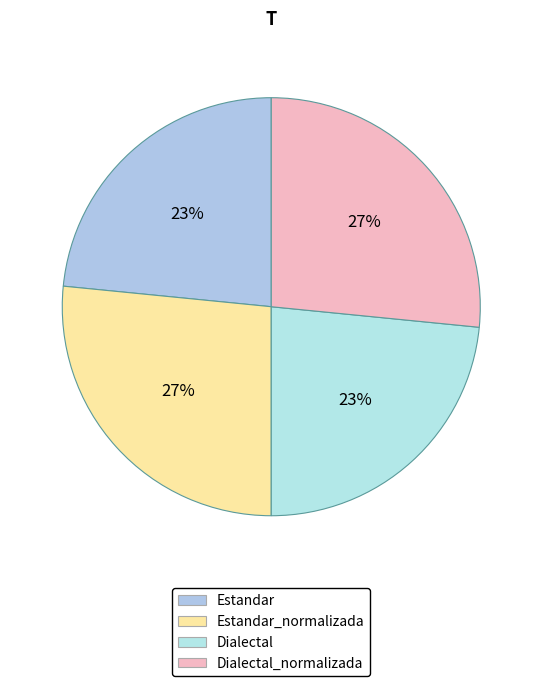

Rank the categories by value from lowest to highest.

Estandar, Dialectal, Estandar_normalizada, Dialectal_normalizada